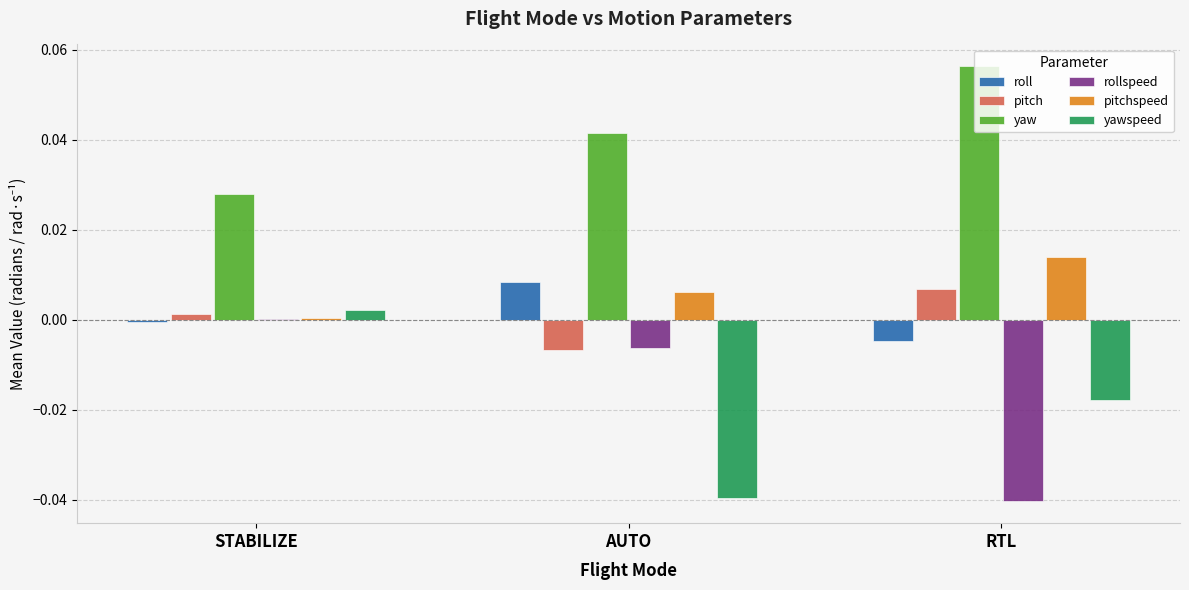

Is the value of rollspeed at AUTO greater than the value of yaw at AUTO?

No